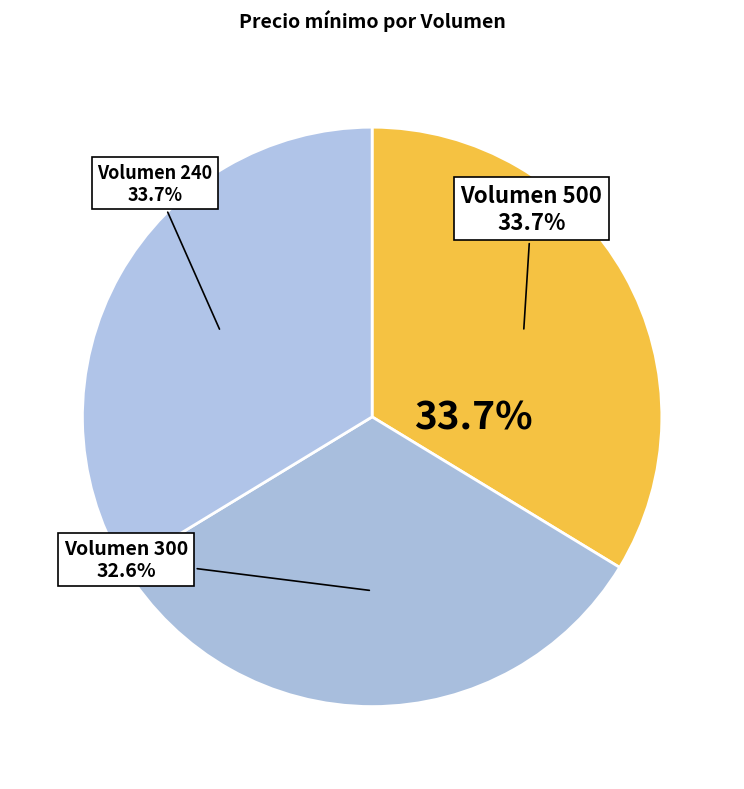

To the nearest percent, what is the difference between the largest and smallest slice percentages?

1%